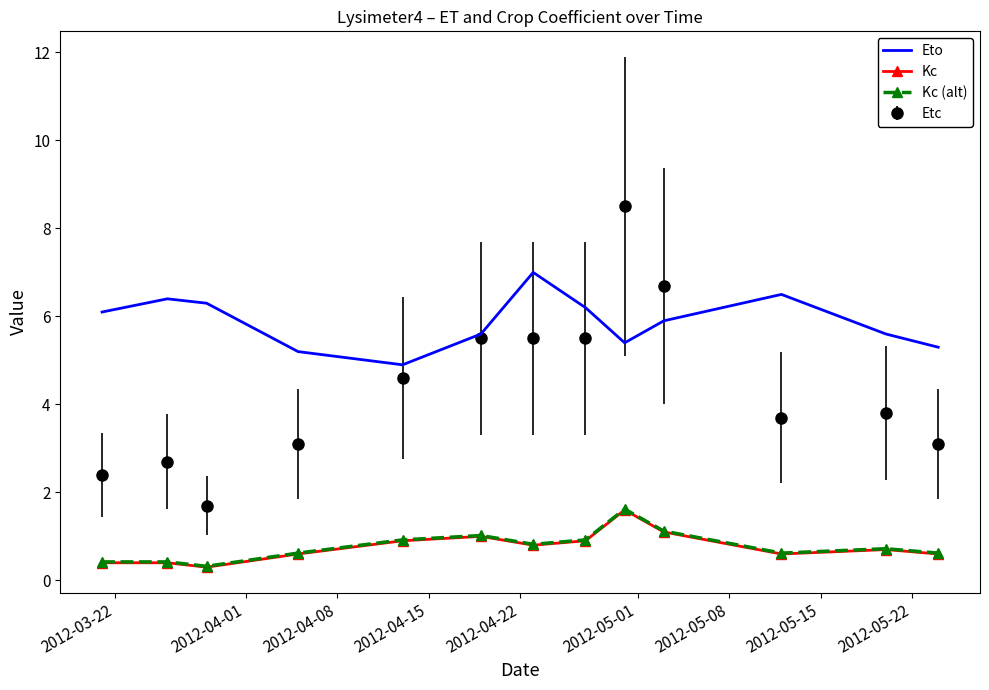

Which series has the largest total across all categories?

Eto